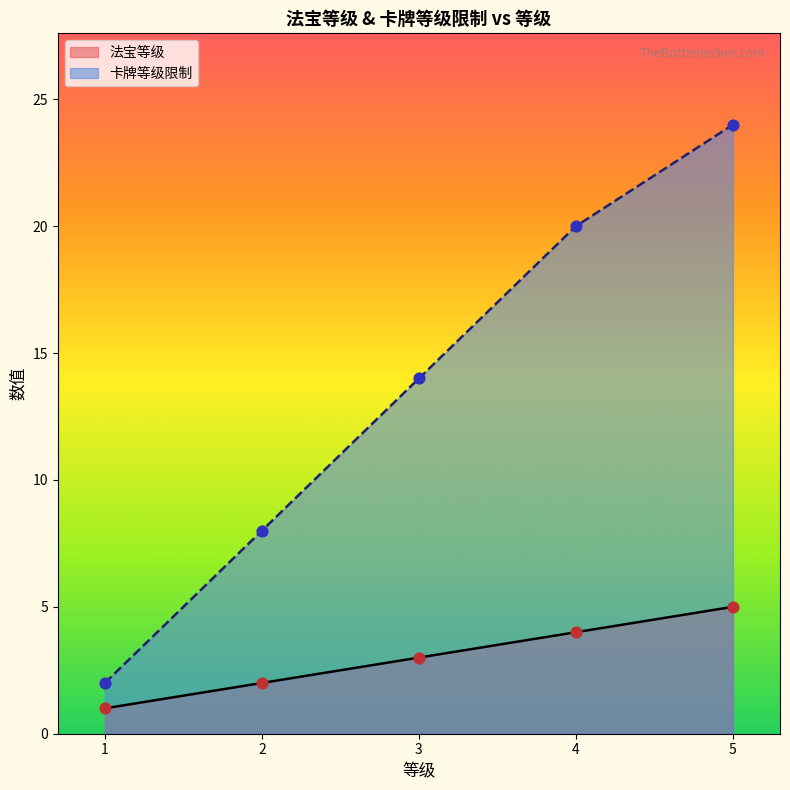

At which category is the sum across all series the highest?

5